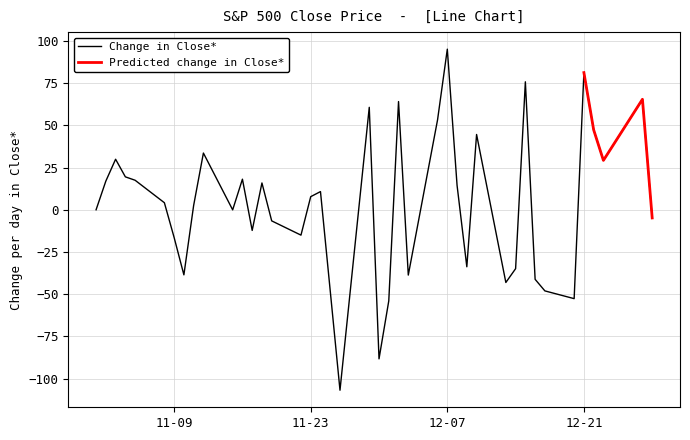

At which label does Change in Close* reach its peak?

12-07